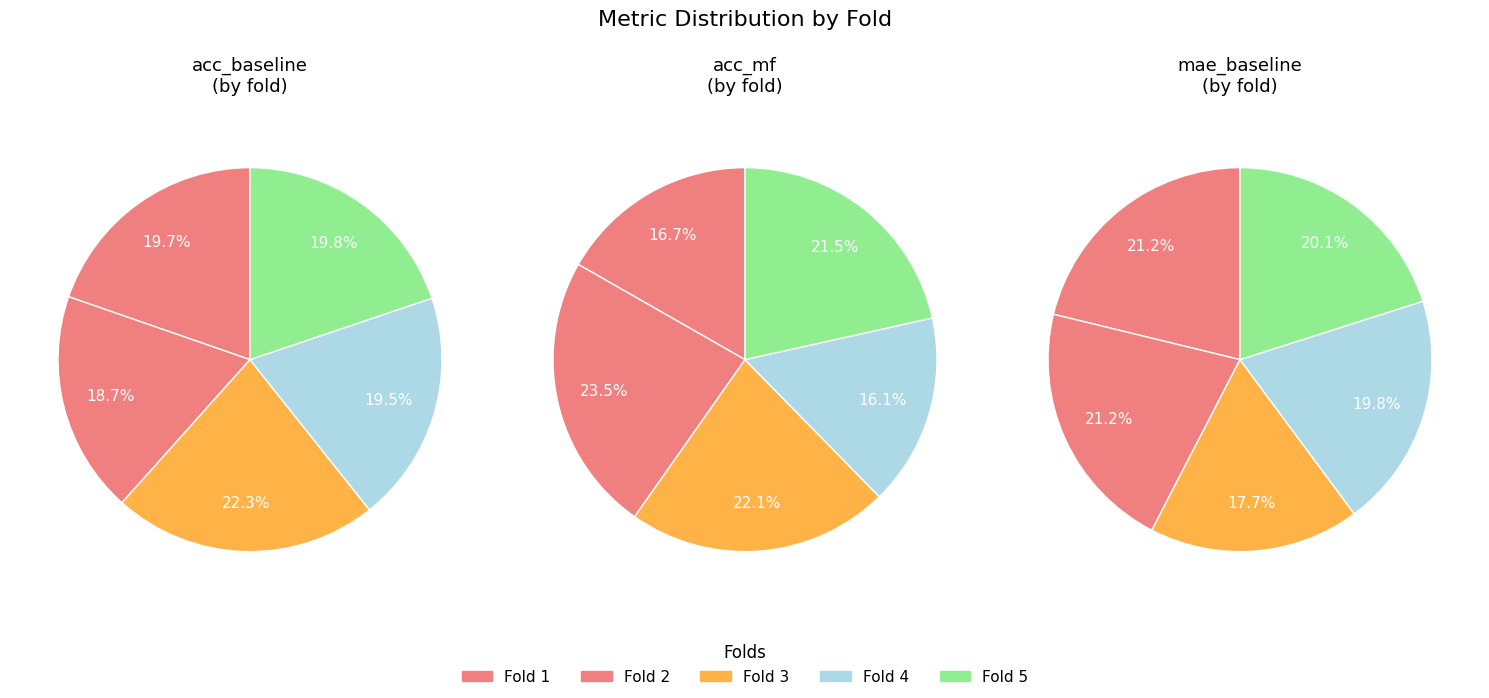

Is the sum of 1 and 2 greater than half?

No